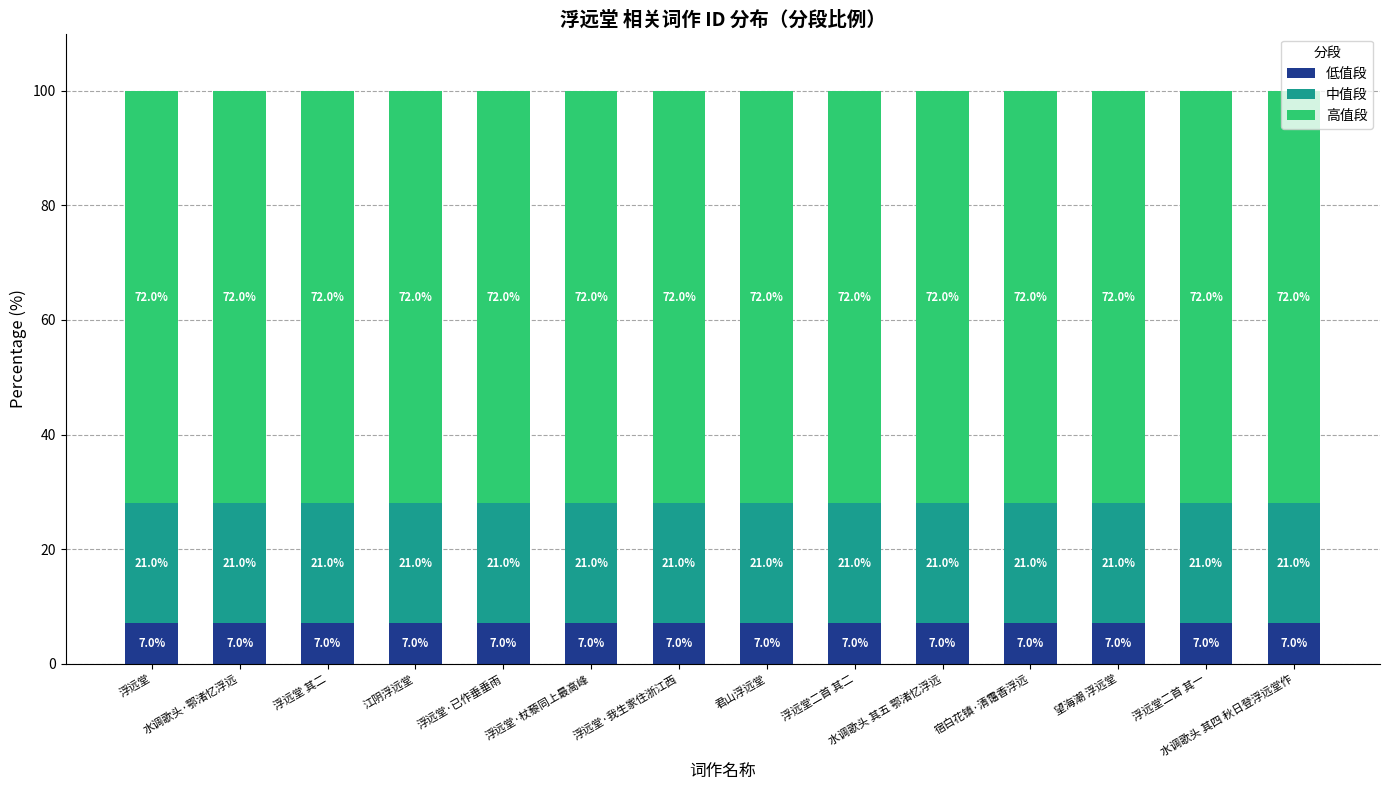

What is the total value across all series at 浮远堂·杖藜同上最高峰?

100.0